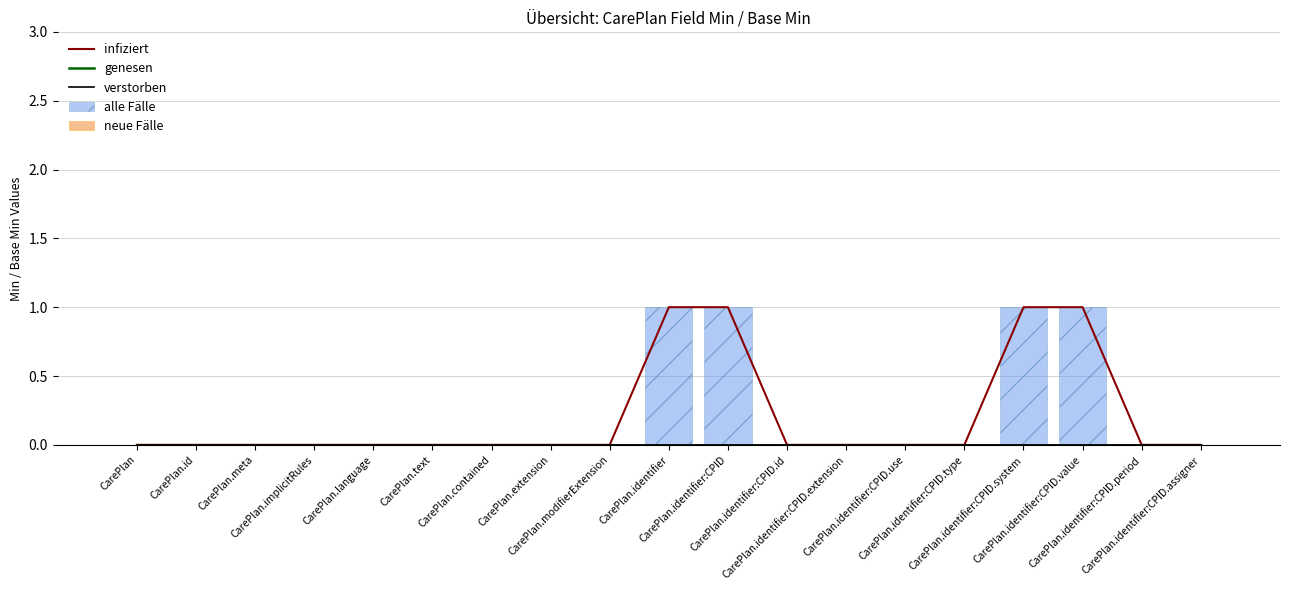

At how many categories does at least one series exceed 0?

4